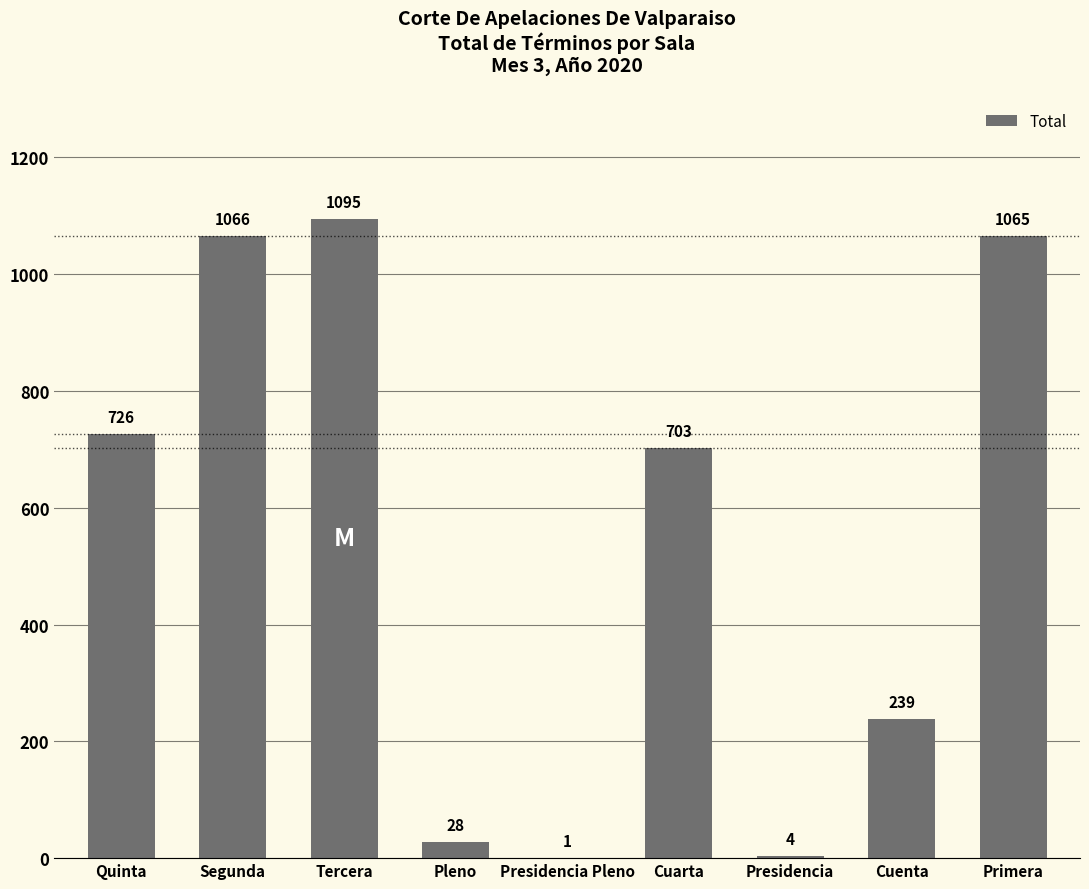

At which label is the value closest to 548?

Cuarta